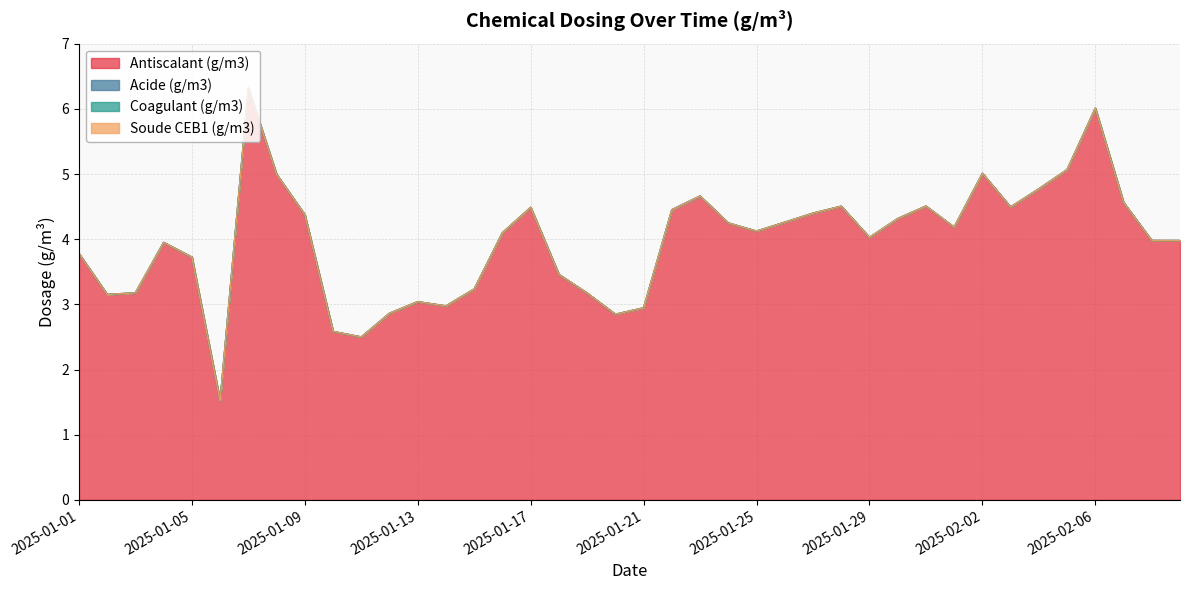

List the series in order of their peak value, lowest first.

Acide (g/m3), Coagulant (g/m3), Soude CEB1 (g/m3), Antiscalant (g/m3)